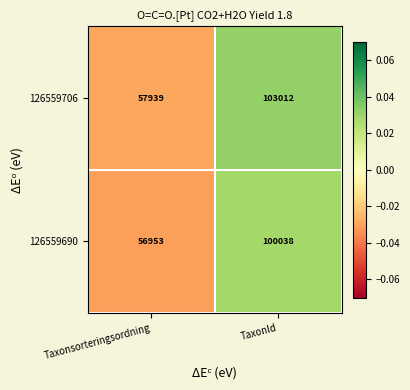

What is the sum of all 126559690 values?

156991